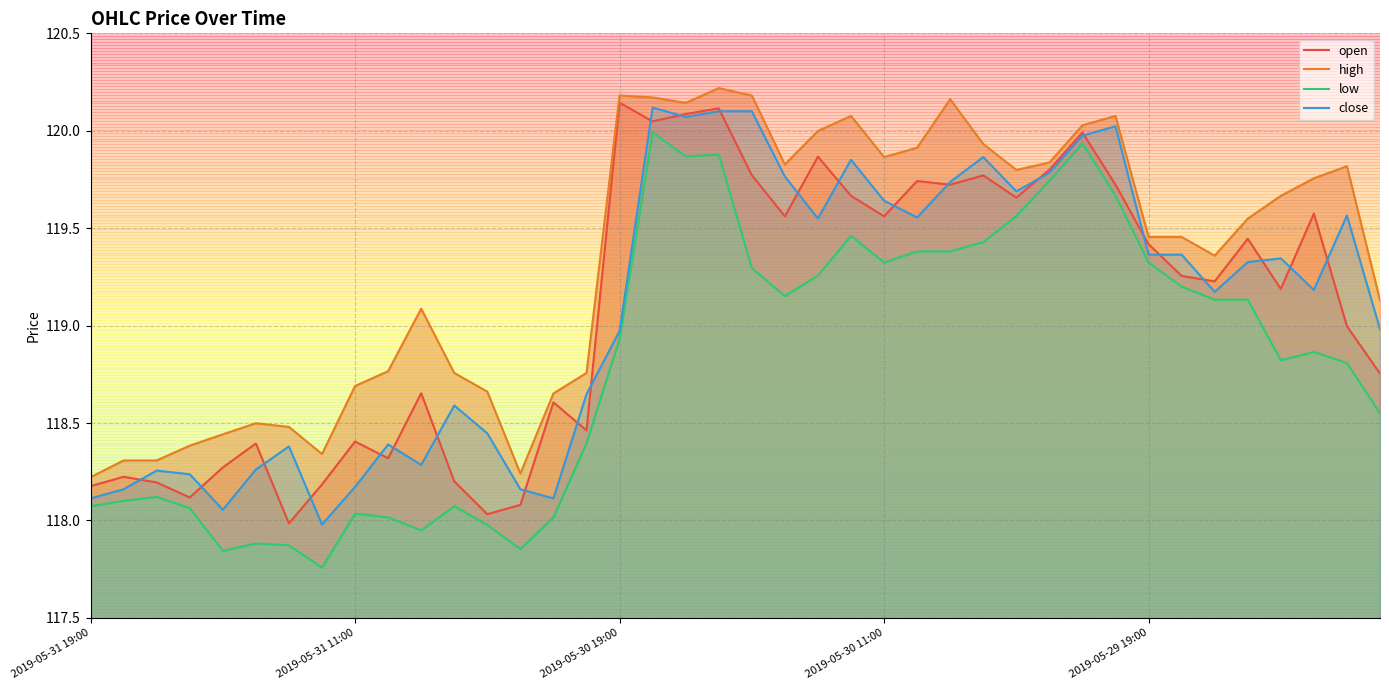

Where is high nearest to the value 119?

10